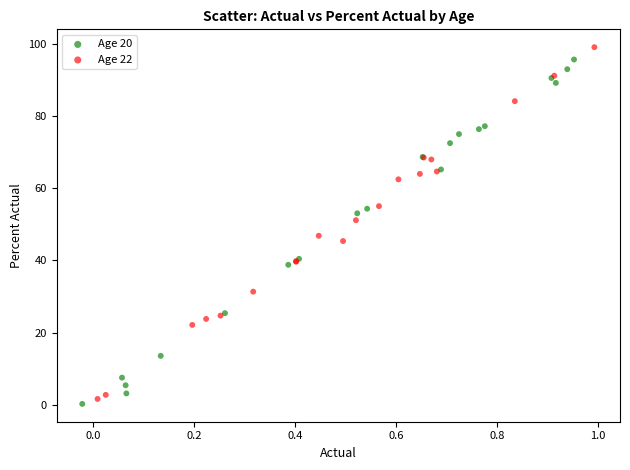

What are all the series names shown in the legend?

Age 20, Age 22